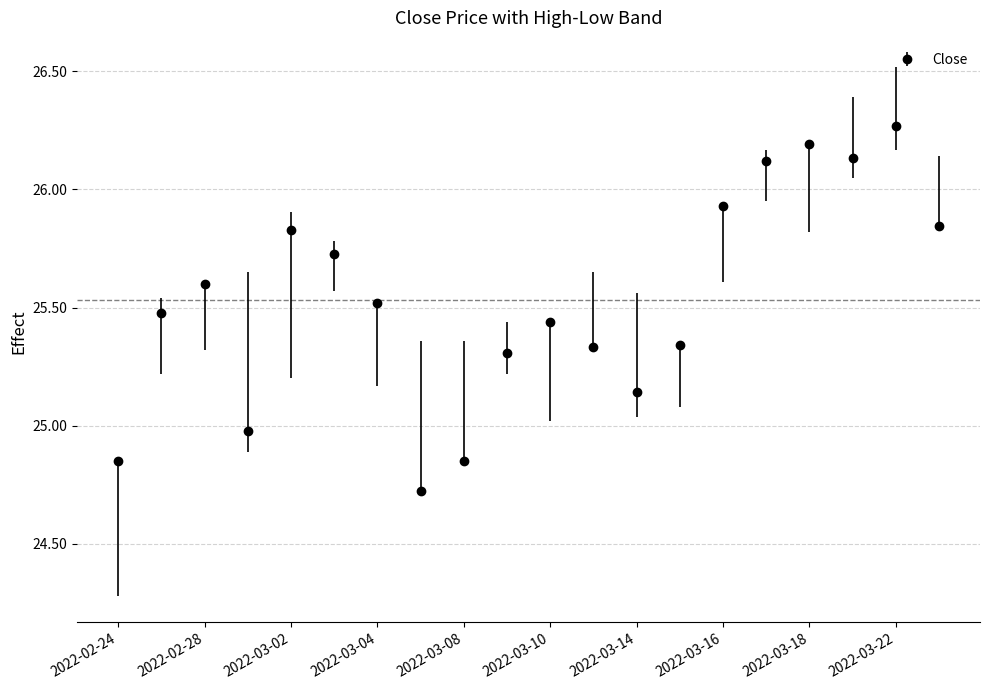

How many interior local peaks (higher than both neighbors) does the data have?

5